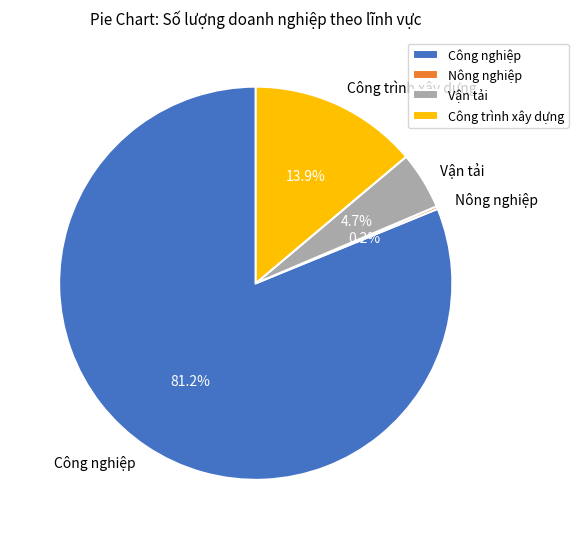

To the nearest percent, what percentage of the pie is Vận tải?

5%